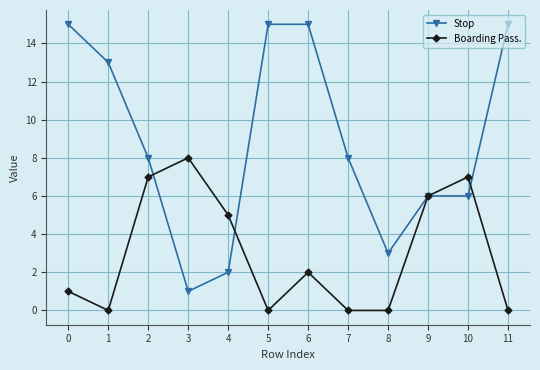

Reading left to right, transcribe all the data shown in this chart.

Stop: 0=15	1=13	2=8	3=1	4=2	5=15	6=15	7=8	8=3	9=6	10=6	11=15
Boarding Pass.: 0=1	1=0	2=7	3=8	4=5	5=0	6=2	7=0	8=0	9=6	10=7	11=0